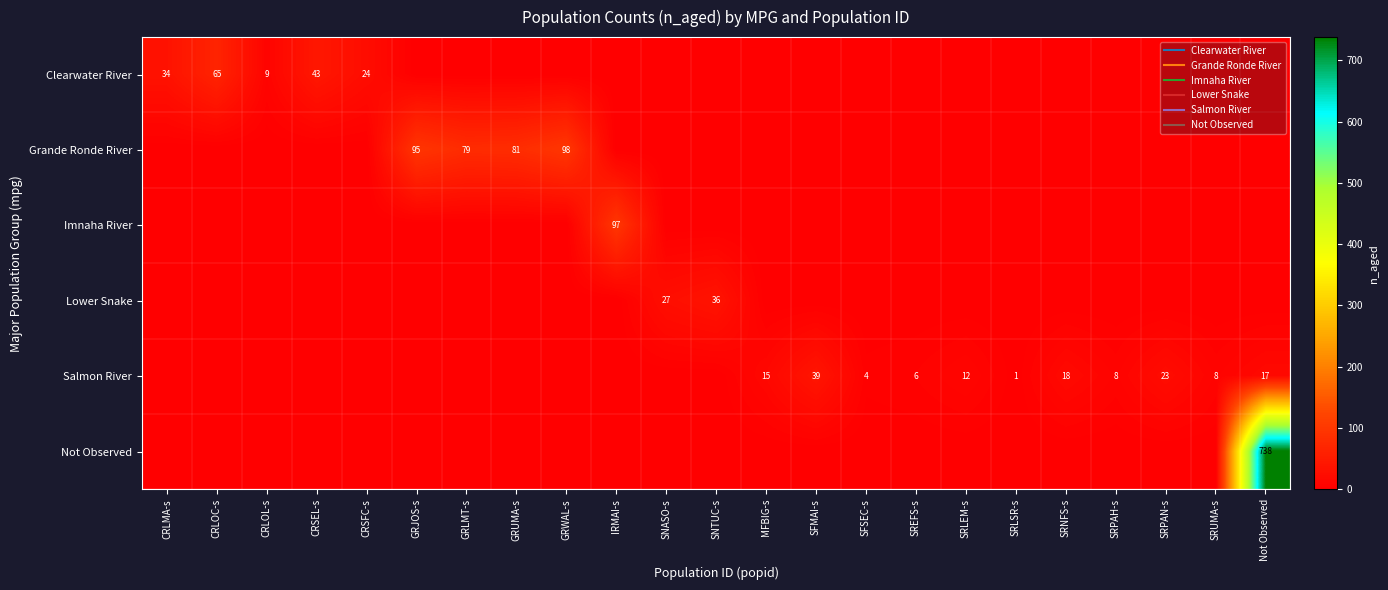

List the series in order of their peak value, highest first.

Not Observed, Grande Ronde River, Imnaha River, Clearwater River, Salmon River, Lower Snake